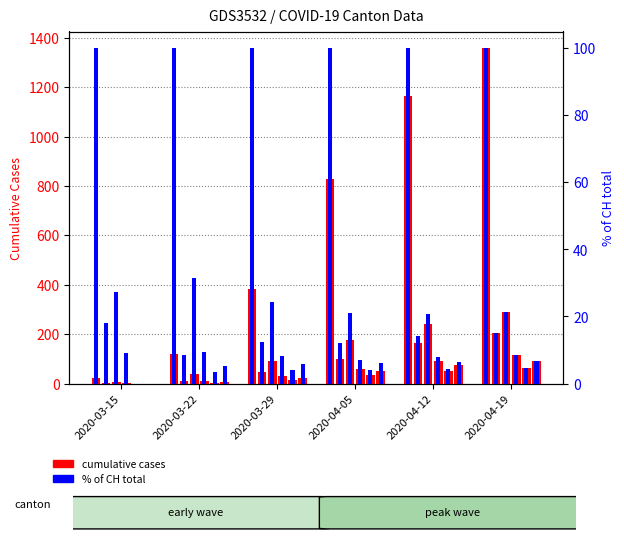

Where is CH % of CH nearest to the value 100?

2020-03-15